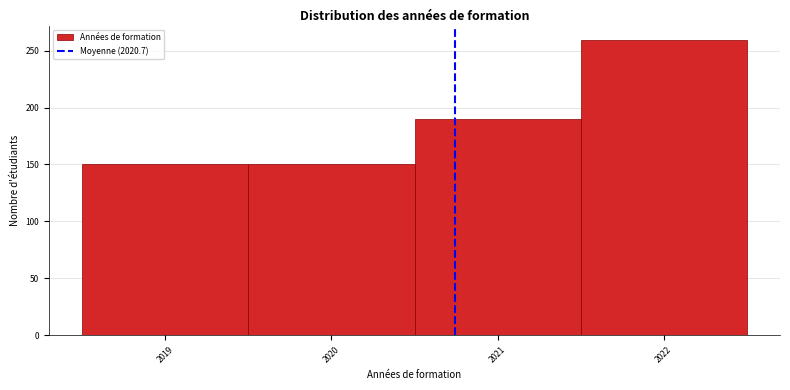

Reading left to right, list every bar in this chart as the range it spans on the x-axis followed by its height. The values are not printed on the chart, so give them approximately, as read against the axis.

2018.5 to 2019.5: 150
2019.5 to 2020.5: 150
2020.5 to 2021.5: 190
2021.5 to 2022.5: 260